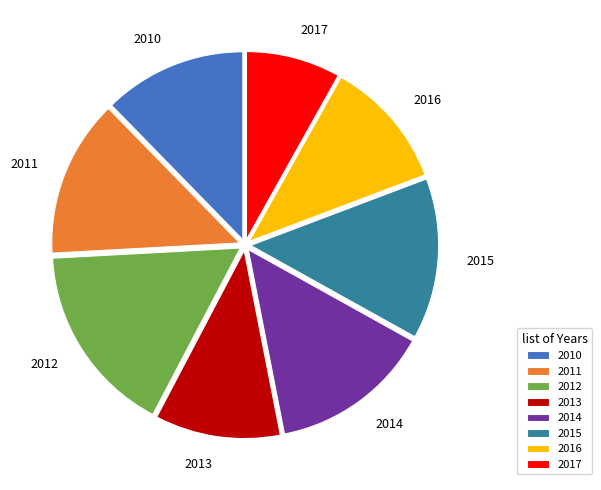

Is 2011 the majority of the pie?

No